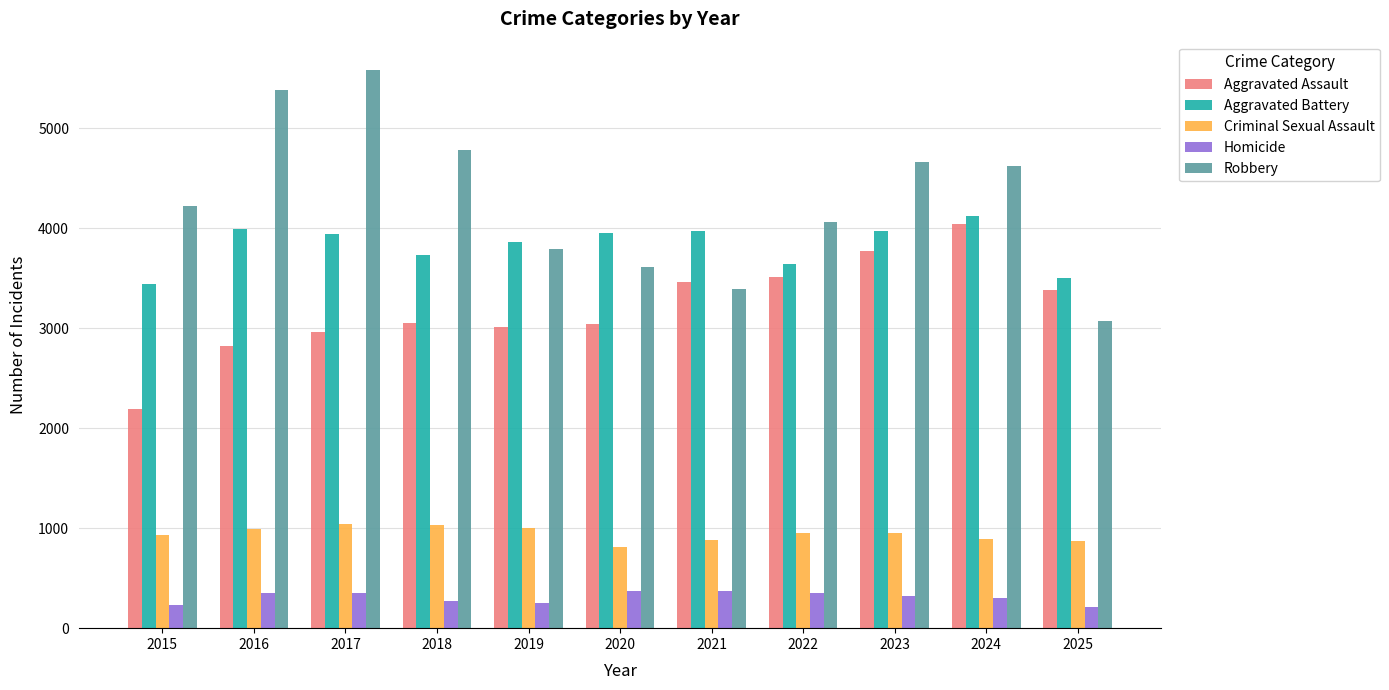

How many categories are shown in the chart?

11